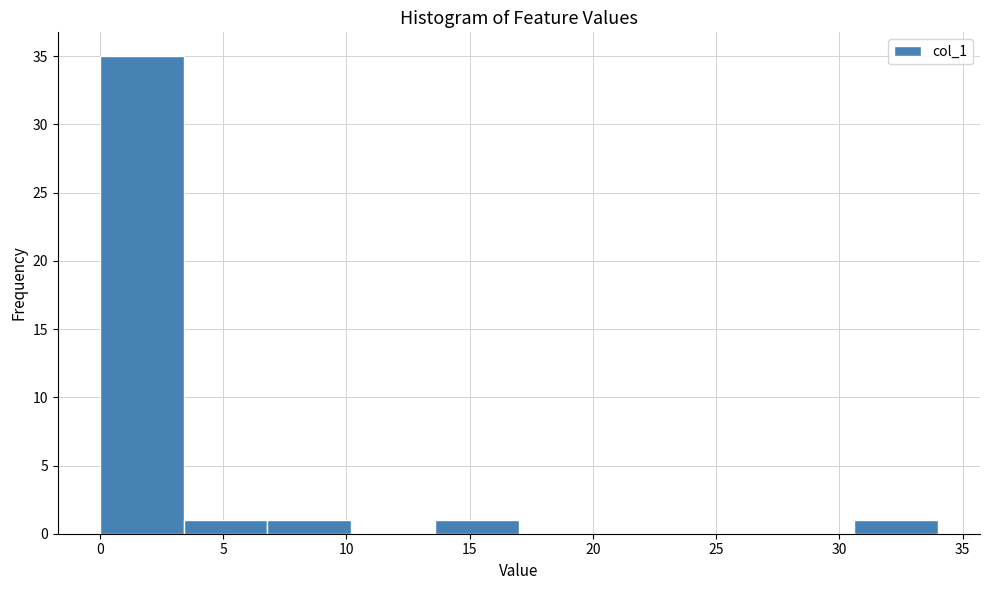

Which range on the x-axis has the tallest bar?

0.0 to 3.4